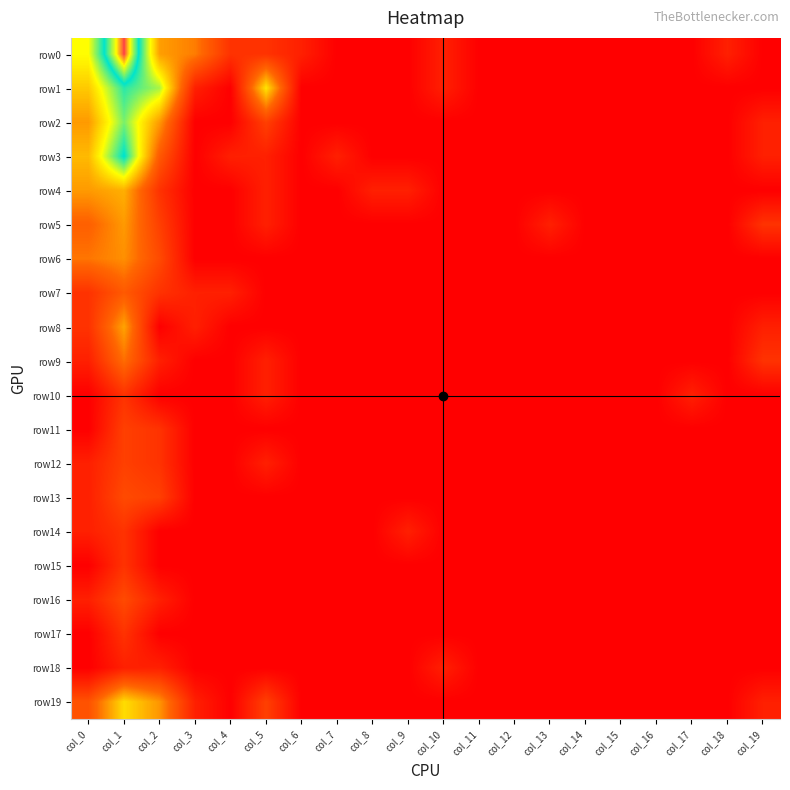

Reading left to right, what are all the values shown in this chart?

row0: col_0=4.0	col_1=7.3	col_2=2.9	col_3=2.5	col_4=1.1	col_5=1.1	col_6=0.7	col_7=0.0	col_8=0.0	col_9=0.0	col_10=0.7	col_11=0.0	col_12=0.0	col_13=0.0	col_14=0.0	col_15=0.0	col_16=0.0	col_17=0.0	col_18=0.7	col_19=0.0
row1: col_0=3.4	col_1=5.3	col_2=4.5	col_3=0.7	col_4=0.0	col_5=3.7	col_6=0.0	col_7=0.0	col_8=0.0	col_9=0.0	col_10=0.7	col_11=0.0	col_12=0.0	col_13=0.0	col_14=0.0	col_15=0.0	col_16=0.0	col_17=0.0	col_18=0.0	col_19=0.0
row2: col_0=2.8	col_1=4.8	col_2=2.8	col_3=0.0	col_4=0.0	col_5=1.4	col_6=0.0	col_7=0.0	col_8=0.0	col_9=0.0	col_10=0.0	col_11=0.0	col_12=0.0	col_13=0.0	col_14=0.0	col_15=0.0	col_16=0.0	col_17=0.0	col_18=0.0	col_19=0.7
row3: col_0=3.2	col_1=5.6	col_2=1.9	col_3=0.0	col_4=0.7	col_5=0.7	col_6=0.0	col_7=0.7	col_8=0.0	col_9=0.0	col_10=0.0	col_11=0.0	col_12=0.0	col_13=0.0	col_14=0.0	col_15=0.0	col_16=0.0	col_17=0.0	col_18=0.0	col_19=0.7
row4: col_0=2.8	col_1=3.1	col_2=1.1	col_3=0.0	col_4=0.0	col_5=0.7	col_6=0.0	col_7=0.0	col_8=0.7	col_9=0.7	col_10=0.0	col_11=0.0	col_12=0.0	col_13=0.0	col_14=0.0	col_15=0.0	col_16=0.0	col_17=0.0	col_18=0.0	col_19=0.0
row5: col_0=2.1	col_1=2.8	col_2=1.4	col_3=0.0	col_4=0.0	col_5=0.7	col_6=0.0	col_7=0.0	col_8=0.0	col_9=0.0	col_10=0.0	col_11=0.0	col_12=0.0	col_13=0.7	col_14=0.0	col_15=0.0	col_16=0.0	col_17=0.0	col_18=0.0	col_19=1.1
row6: col_0=2.4	col_1=2.7	col_2=1.6	col_3=0.0	col_4=0.0	col_5=0.0	col_6=0.0	col_7=0.0	col_8=0.0	col_9=0.0	col_10=0.0	col_11=0.0	col_12=0.0	col_13=0.0	col_14=0.0	col_15=0.0	col_16=0.0	col_17=0.0	col_18=0.0	col_19=0.0
row7: col_0=1.1	col_1=1.9	col_2=1.1	col_3=0.7	col_4=0.7	col_5=0.0	col_6=0.0	col_7=0.0	col_8=0.0	col_9=0.0	col_10=0.0	col_11=0.0	col_12=0.0	col_13=0.0	col_14=0.0	col_15=0.0	col_16=0.0	col_17=0.0	col_18=0.0	col_19=0.0
row8: col_0=1.1	col_1=2.9	col_2=0.0	col_3=0.7	col_4=0.0	col_5=0.0	col_6=0.0	col_7=0.0	col_8=0.0	col_9=0.0	col_10=0.0	col_11=0.0	col_12=0.0	col_13=0.0	col_14=0.0	col_15=0.0	col_16=0.0	col_17=0.0	col_18=0.0	col_19=0.7
row9: col_0=0.7	col_1=2.3	col_2=0.7	col_3=0.0	col_4=0.0	col_5=0.7	col_6=0.0	col_7=0.0	col_8=0.0	col_9=0.0	col_10=0.0	col_11=0.0	col_12=0.0	col_13=0.0	col_14=0.0	col_15=0.0	col_16=0.0	col_17=0.0	col_18=0.0	col_19=1.1
row10: col_0=0.0	col_1=1.1	col_2=0.0	col_3=0.0	col_4=0.0	col_5=0.7	col_6=0.0	col_7=0.0	col_8=0.0	col_9=0.0	col_10=0.0	col_11=0.0	col_12=0.0	col_13=0.0	col_14=0.0	col_15=0.0	col_16=0.0	col_17=0.7	col_18=0.0	col_19=0.0
row11: col_0=0.0	col_1=1.4	col_2=1.1	col_3=0.0	col_4=0.0	col_5=0.0	col_6=0.0	col_7=0.0	col_8=0.0	col_9=0.0	col_10=0.0	col_11=0.0	col_12=0.0	col_13=0.0	col_14=0.0	col_15=0.0	col_16=0.0	col_17=0.0	col_18=0.0	col_19=0.0
row12: col_0=0.7	col_1=1.4	col_2=1.1	col_3=0.0	col_4=0.0	col_5=0.7	col_6=0.0	col_7=0.0	col_8=0.0	col_9=0.0	col_10=0.0	col_11=0.0	col_12=0.0	col_13=0.0	col_14=0.0	col_15=0.0	col_16=0.0	col_17=0.0	col_18=0.0	col_19=0.0
row13: col_0=0.7	col_1=1.6	col_2=1.4	col_3=0.0	col_4=0.0	col_5=0.0	col_6=0.0	col_7=0.0	col_8=0.0	col_9=0.0	col_10=0.0	col_11=0.0	col_12=0.0	col_13=0.0	col_14=0.0	col_15=0.0	col_16=0.0	col_17=0.0	col_18=0.0	col_19=0.0
row14: col_0=0.7	col_1=1.1	col_2=0.0	col_3=0.0	col_4=0.0	col_5=0.0	col_6=0.0	col_7=0.0	col_8=0.0	col_9=0.7	col_10=0.0	col_11=0.0	col_12=0.0	col_13=0.0	col_14=0.0	col_15=0.0	col_16=0.0	col_17=0.0	col_18=0.0	col_19=0.0
row15: col_0=0.0	col_1=1.1	col_2=0.0	col_3=0.0	col_4=0.0	col_5=0.0	col_6=0.0	col_7=0.0	col_8=0.0	col_9=0.0	col_10=0.0	col_11=0.0	col_12=0.0	col_13=0.0	col_14=0.0	col_15=0.0	col_16=0.0	col_17=0.0	col_18=0.0	col_19=0.0
row16: col_0=0.7	col_1=1.6	col_2=0.7	col_3=0.0	col_4=0.0	col_5=0.0	col_6=0.0	col_7=0.0	col_8=0.0	col_9=0.0	col_10=0.0	col_11=0.0	col_12=0.0	col_13=0.0	col_14=0.0	col_15=0.0	col_16=0.0	col_17=0.0	col_18=0.0	col_19=0.0
row17: col_0=0.0	col_1=1.1	col_2=0.0	col_3=0.0	col_4=0.0	col_5=0.0	col_6=0.0	col_7=0.0	col_8=0.0	col_9=0.0	col_10=0.0	col_11=0.0	col_12=0.0	col_13=0.0	col_14=0.0	col_15=0.0	col_16=0.0	col_17=0.0	col_18=0.0	col_19=0.0
row18: col_0=0.0	col_1=0.7	col_2=0.7	col_3=0.0	col_4=0.0	col_5=0.0	col_6=0.0	col_7=0.0	col_8=0.0	col_9=0.0	col_10=0.7	col_11=0.0	col_12=0.0	col_13=0.0	col_14=0.0	col_15=0.0	col_16=0.0	col_17=0.0	col_18=0.0	col_19=0.0
row19: col_0=1.8	col_1=3.6	col_2=2.8	col_3=0.7	col_4=0.0	col_5=1.4	col_6=0.0	col_7=0.0	col_8=0.0	col_9=0.0	col_10=0.0	col_11=0.0	col_12=0.0	col_13=0.0	col_14=0.0	col_15=0.0	col_16=0.0	col_17=0.0	col_18=0.0	col_19=0.7